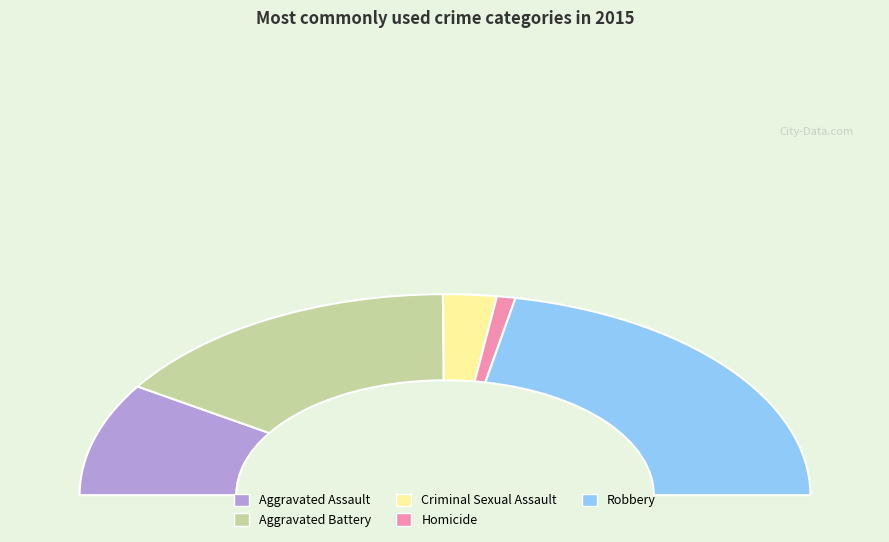

Is Criminal Sexual Assault the majority of the pie?

No